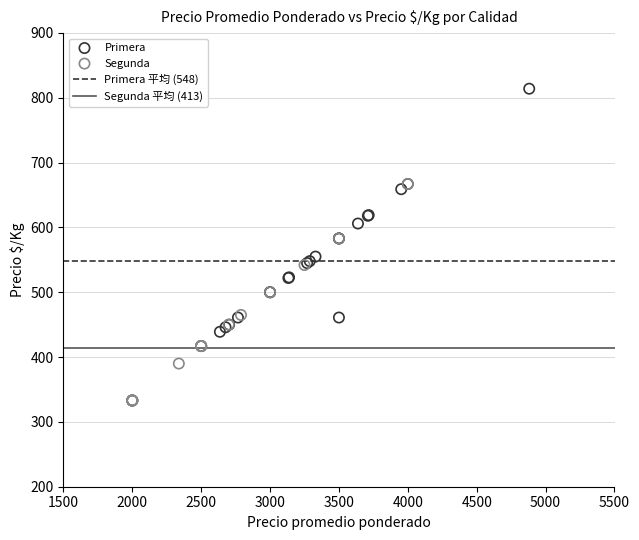

Which series contains the lowest Y value?

Segunda